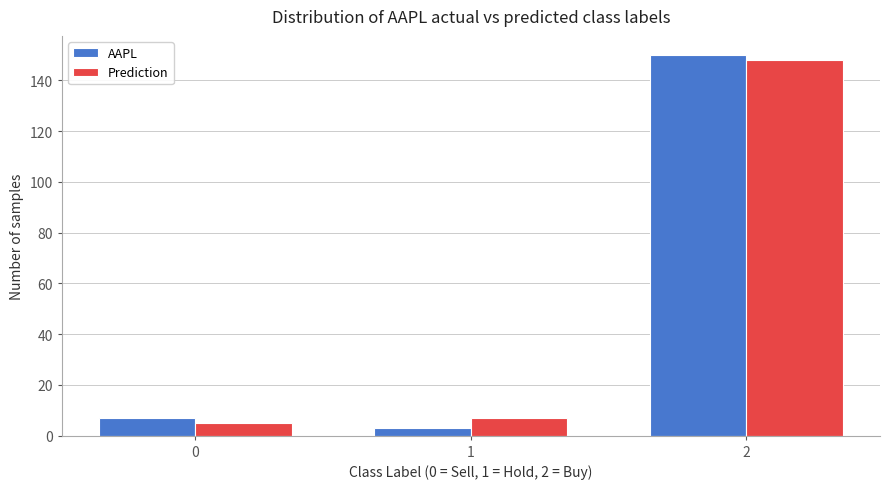

Reading right to left, list all the values displayed in this chart.

AAPL: 150	3	7
Prediction: 148	7	5